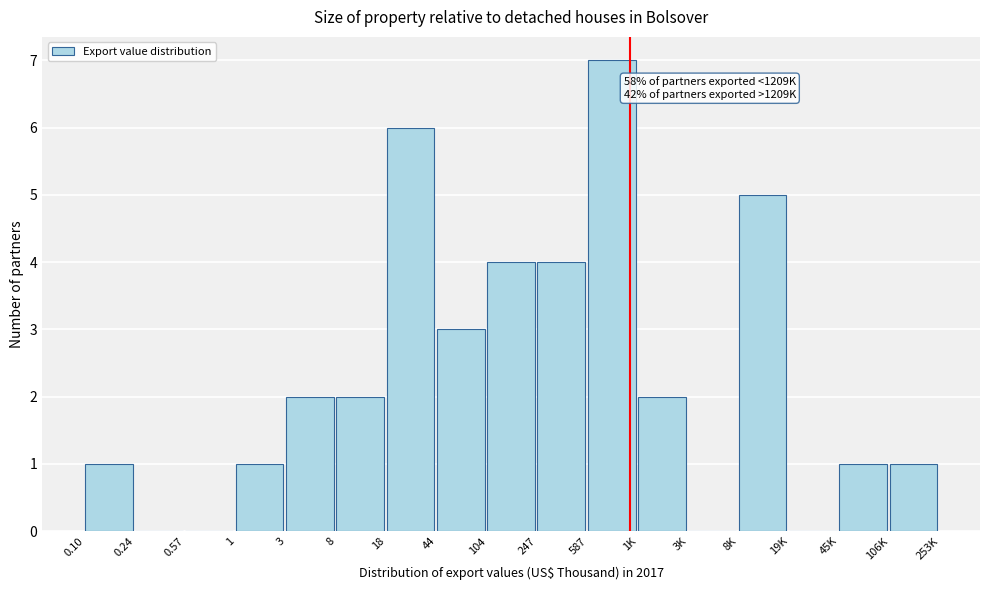

Is it true that the value at 1 is 1?

True